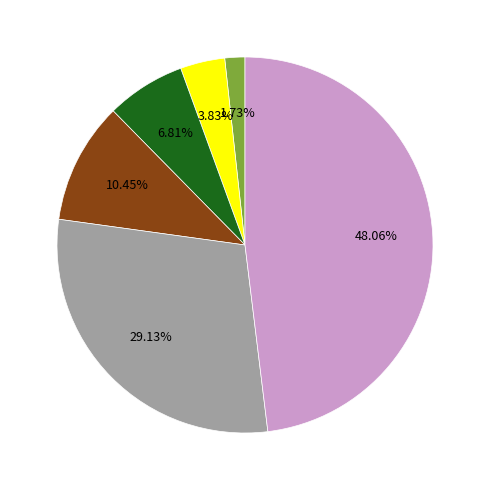

Does any single category account for the majority?

No